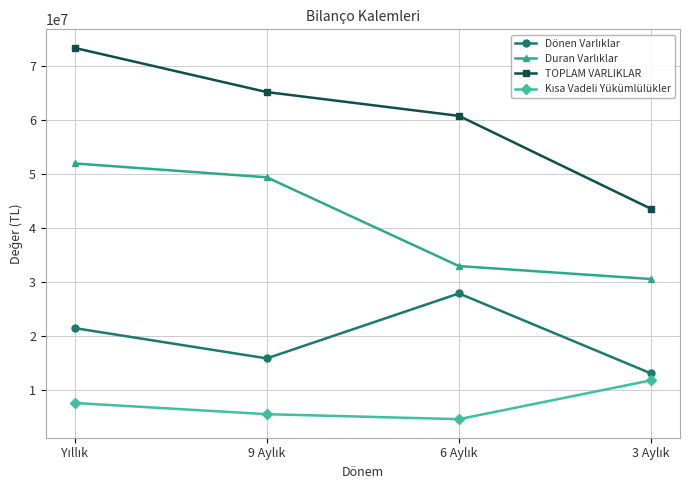

What is the value of the TOPLAM VARLIKLAR point at the 4th from the left?

43546707